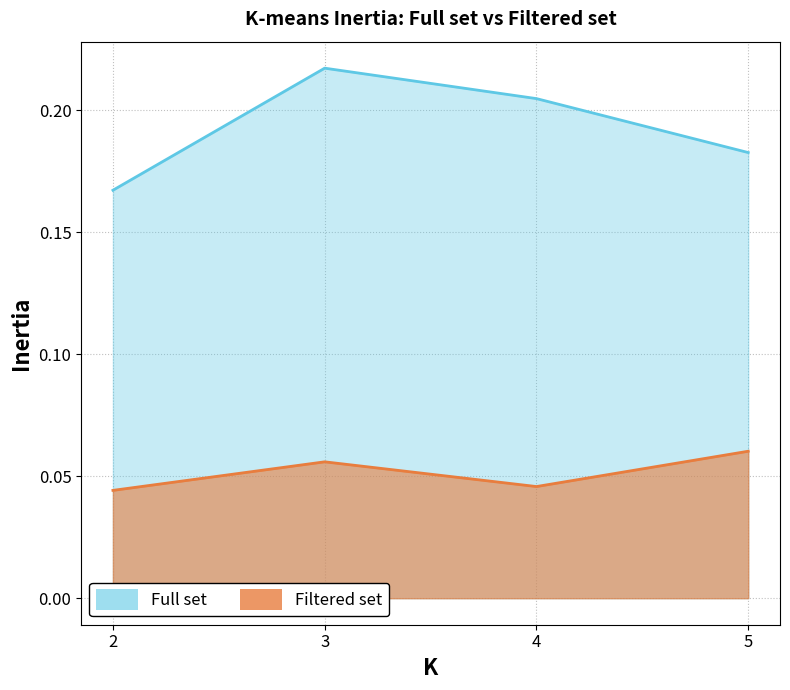

Reading left to right, list all the values displayed in this chart.

Full set: 0.2	0.2	0.2	0.2
Filtered set: 0.0	0.1	0.0	0.1